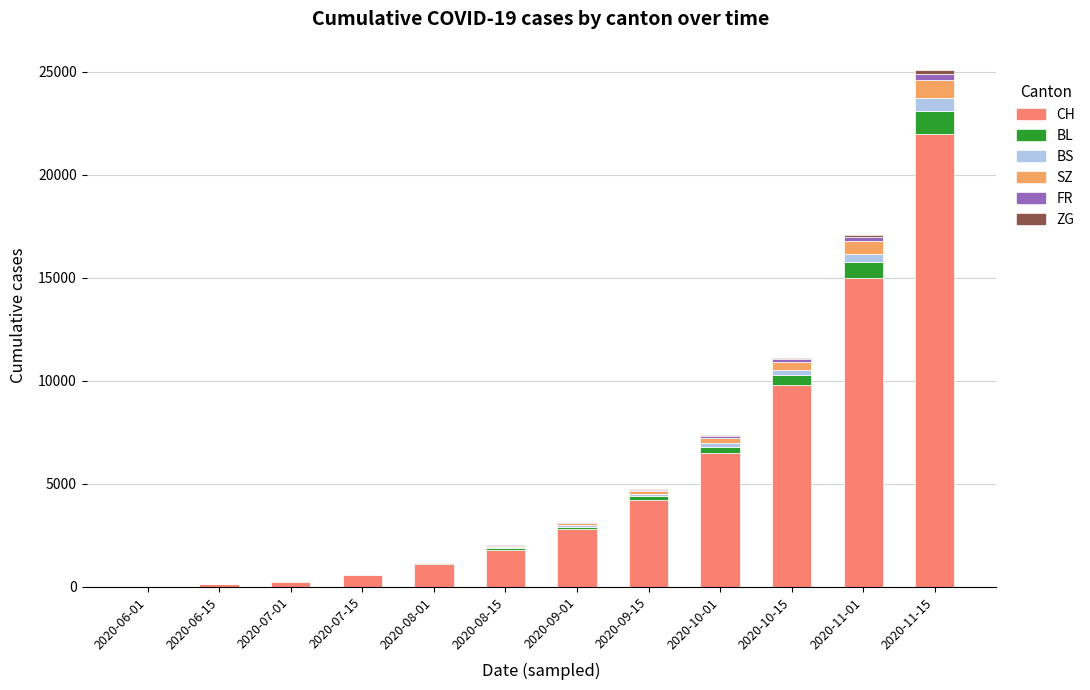

At which category is the sum across all series the highest?

2020-11-15